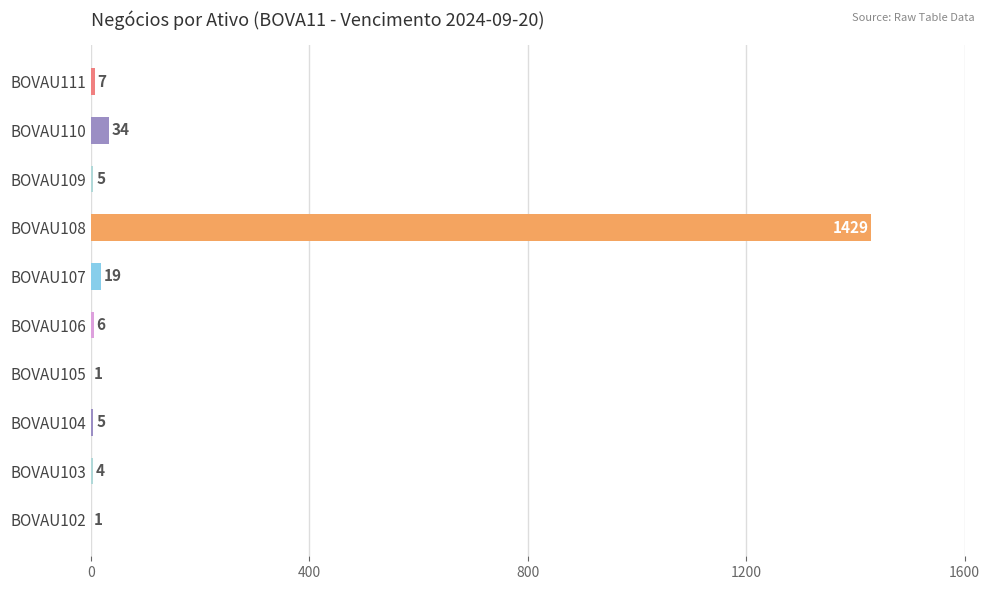

Between BOVAU107 and BOVAU104, which is larger?

BOVAU107